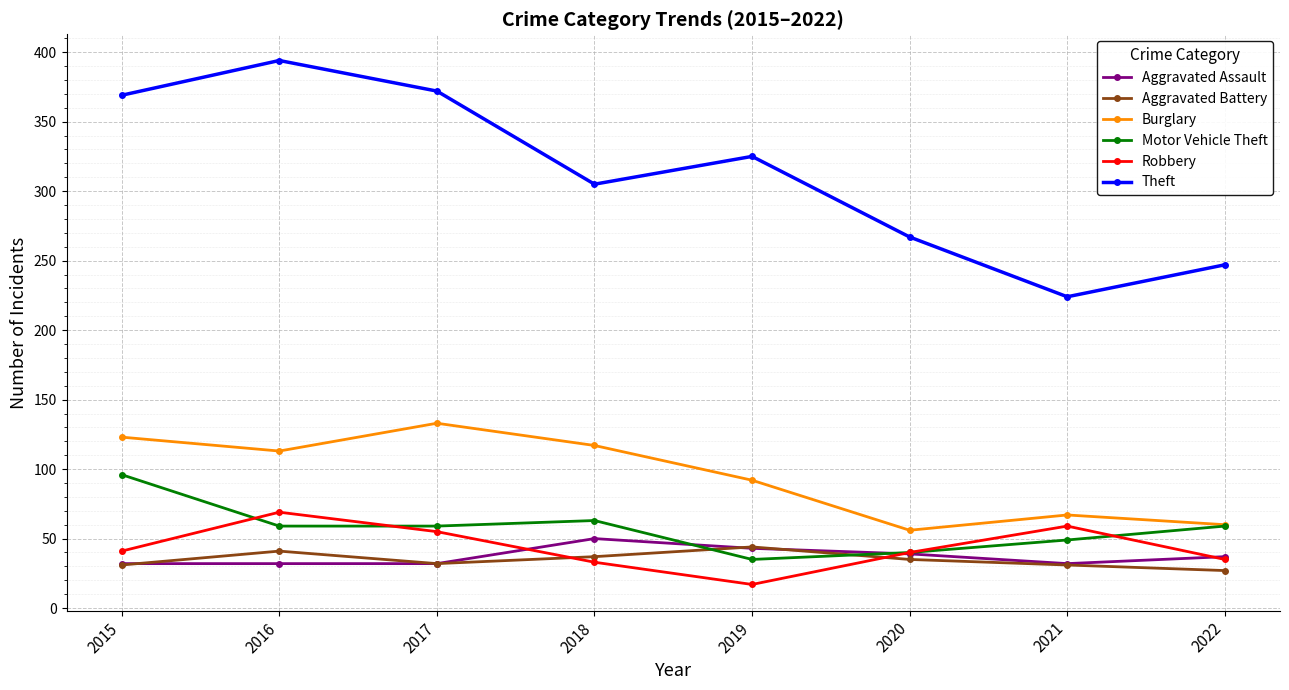

In Aggravated Battery, how many points are higher than both neighbors (excluding endpoints)?

2